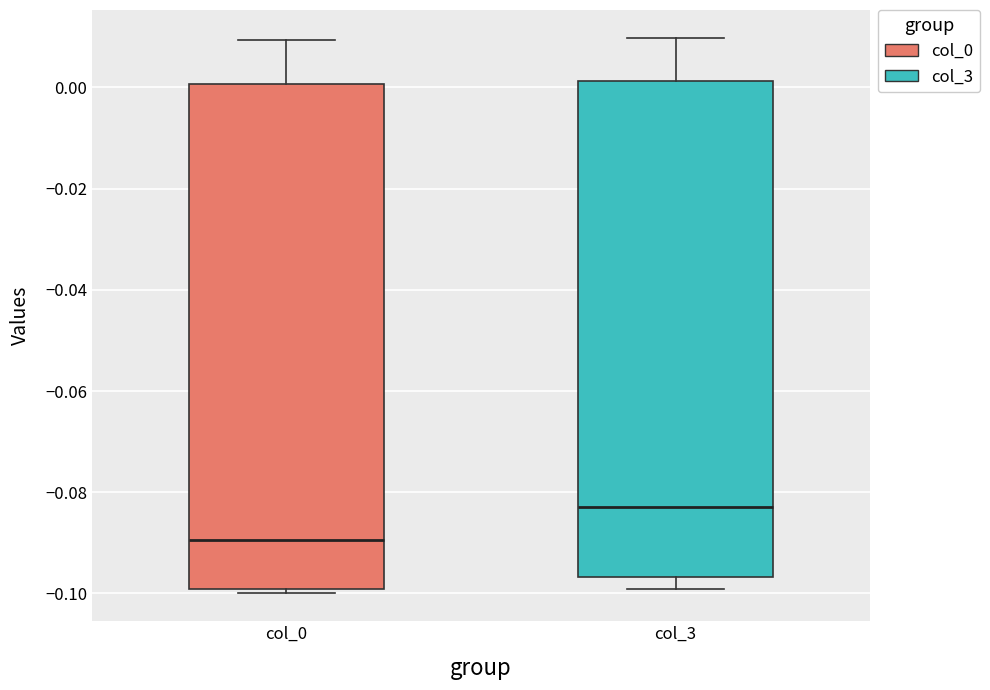

Which box has the highest median line?

col_3